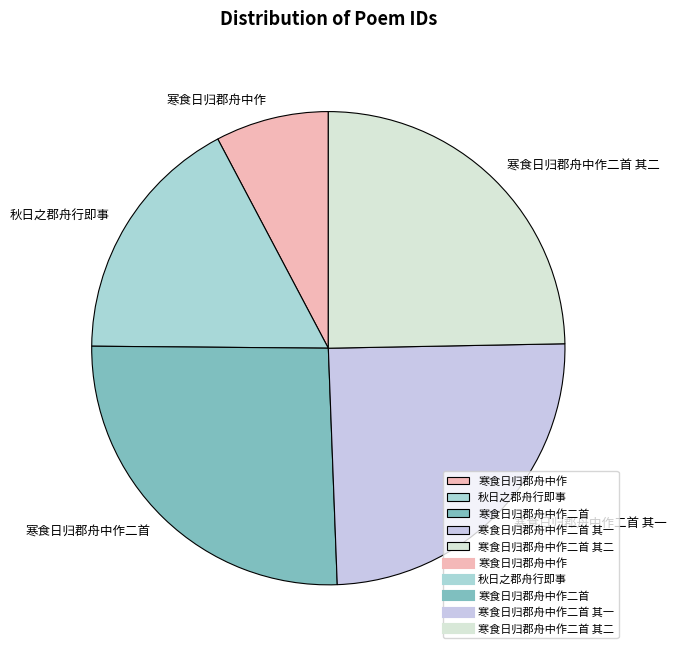

How many slices are in this pie chart?

5